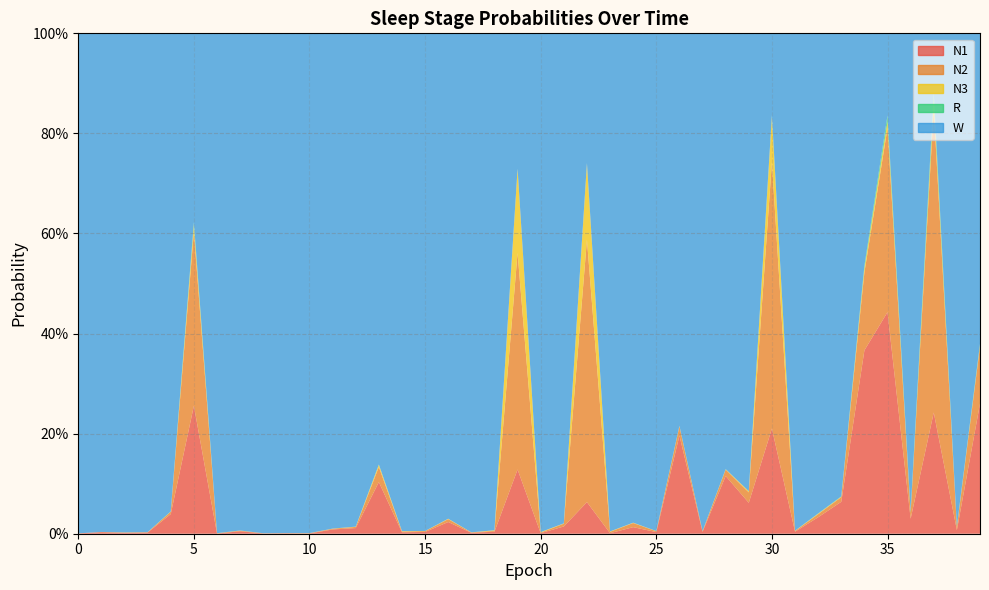

List the labels in order of N1 value, smallest first.

6, 8, 10, 0, 9, 23, 20, 2, 17, 3, 14, 1, 25, 15, 27, 31, 18, 7, 38, 11, 12, 24, 21, 16, 36, 32, 4, 29, 22, 33, 13, 28, 19, 26, 30, 37, 5, 39, 34, 35